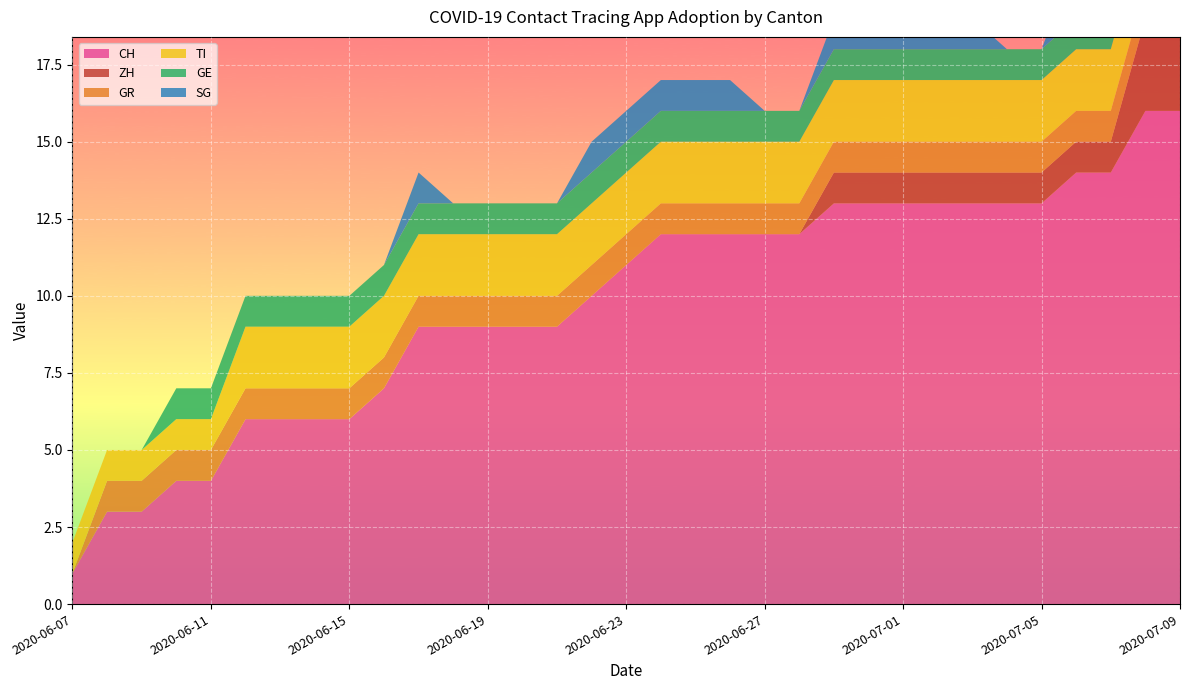

Reading left to right, list all the values displayed in this chart.

CH: 1	3	3	4	4	6	6	6	6	7	9	9	9	9	9	10	11	12	12	12	12	12	13	13	13	13	13	13	13	14	14	16	16
ZH: 0	0	0	0	0	0	0	0	0	0	0	0	0	0	0	0	0	0	0	0	0	0	1	1	1	1	1	1	1	1	1	3	3
GR: 0	1	1	1	1	1	1	1	1	1	1	1	1	1	1	1	1	1	1	1	1	1	1	1	1	1	1	1	1	1	1	1	1
TI: 1	1	1	1	1	2	2	2	2	2	2	2	2	2	2	2	2	2	2	2	2	2	2	2	2	2	2	2	2	2	2	2	2
GE: 0	0	0	1	1	1	1	1	1	1	1	1	1	1	1	1	1	1	1	1	1	1	1	1	1	1	1	1	1	1	1	1	1
SG: 0	0	0	0	0	0	0	0	0	0	1	0	0	0	0	1	1	1	1	1	0	0	1	1	1	1	1	0	0	2	2	2	2